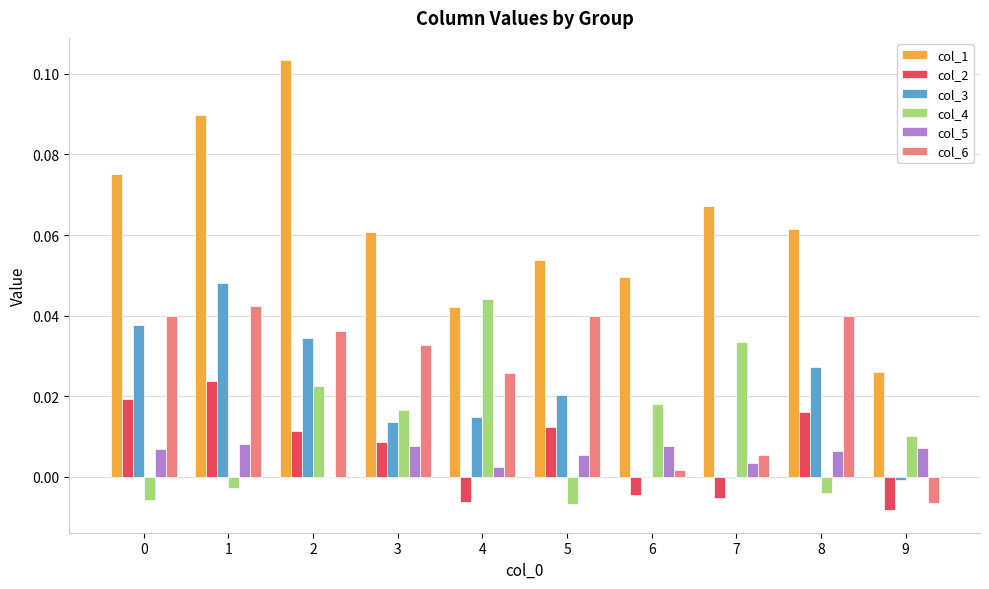

Which series has the largest total across all categories?

col_1